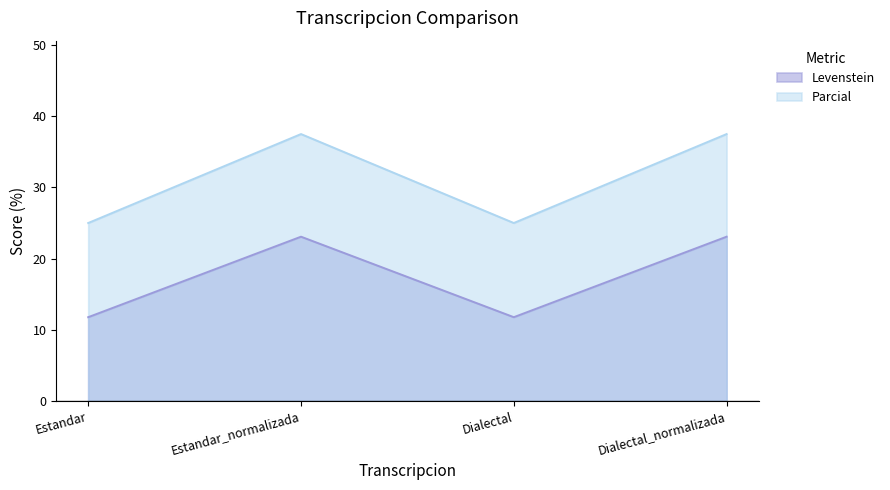

Is the value of Levenstein at Dialectal_normalizada greater than the value of Parcial at Estandar_normalizada?

No